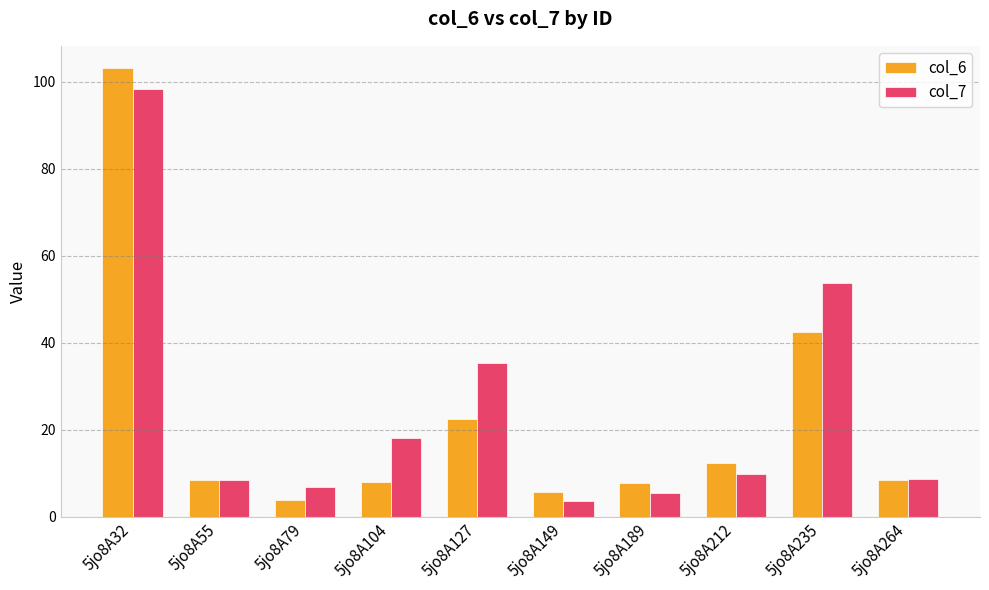

What is the total value across all series at 5jo8A149?

9.3